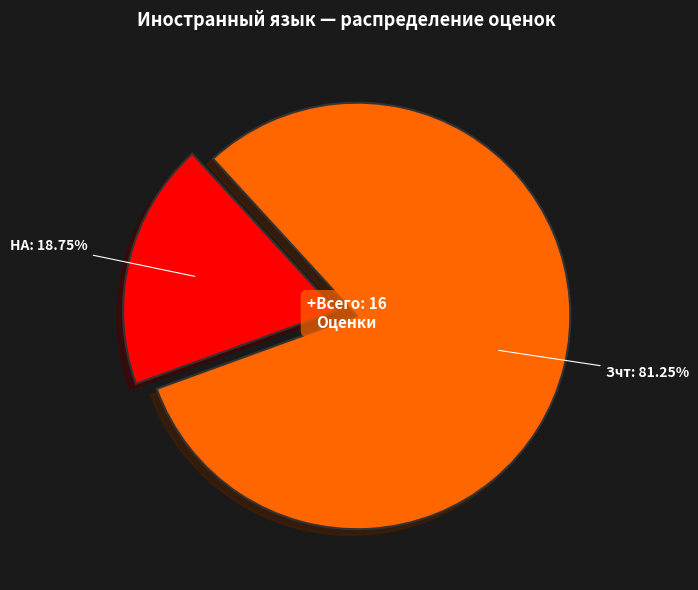

Is there any slice that represents more than half of the pie?

Yes